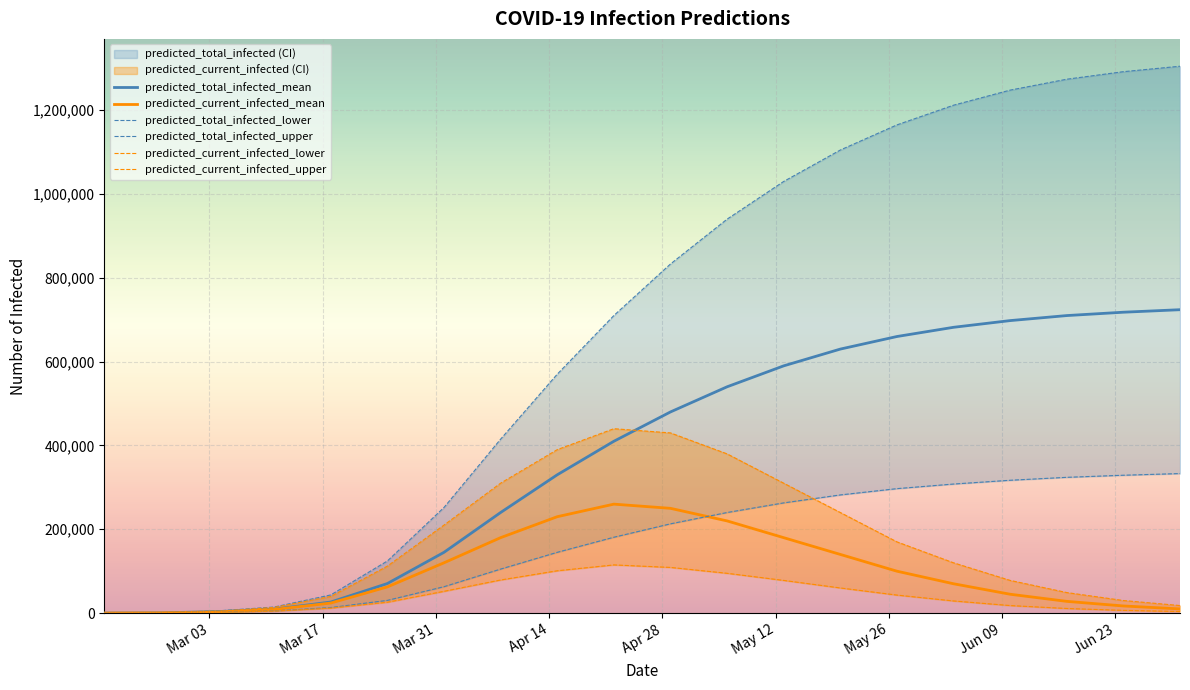

Reading left to right, transcribe all the data shown in this chart.

predicted_total_infected_mean: 97	585	3530	9374	26410	70500	145000	240000	330000	410000	480000	540000	590000	630000	660000	682000	698000	710000	718000	724000
predicted_current_infected_mean: 97	585	2945	8692	23965	62481	120000	180000	230000	260000	250000	220000	180000	140000	100000	70000	45000	28000	17000	10000
predicted_total_infected_lower: 51	309	1980	5097	13254	30335	63000	105000	145000	181000	213000	240000	263000	282000	297000	308000	317000	324000	329000	333000
predicted_total_infected_upper: 145	870	5263	14477	43345	124316	252000	415000	570000	710000	833000	940000	1030000	1105000	1165000	1212000	1248000	1274000	1292000	1305000
predicted_current_infected_lower: 51	309	1649	4736	11887	25931	52000	79000	101000	115000	109000	95000	78000	60000	43000	29000	18000	11000	6500	3800
predicted_current_infected_upper: 145	870	4378	13462	39717	112022	210000	310000	390000	440000	430000	380000	310000	240000	170000	120000	78000	49000	30000	18000